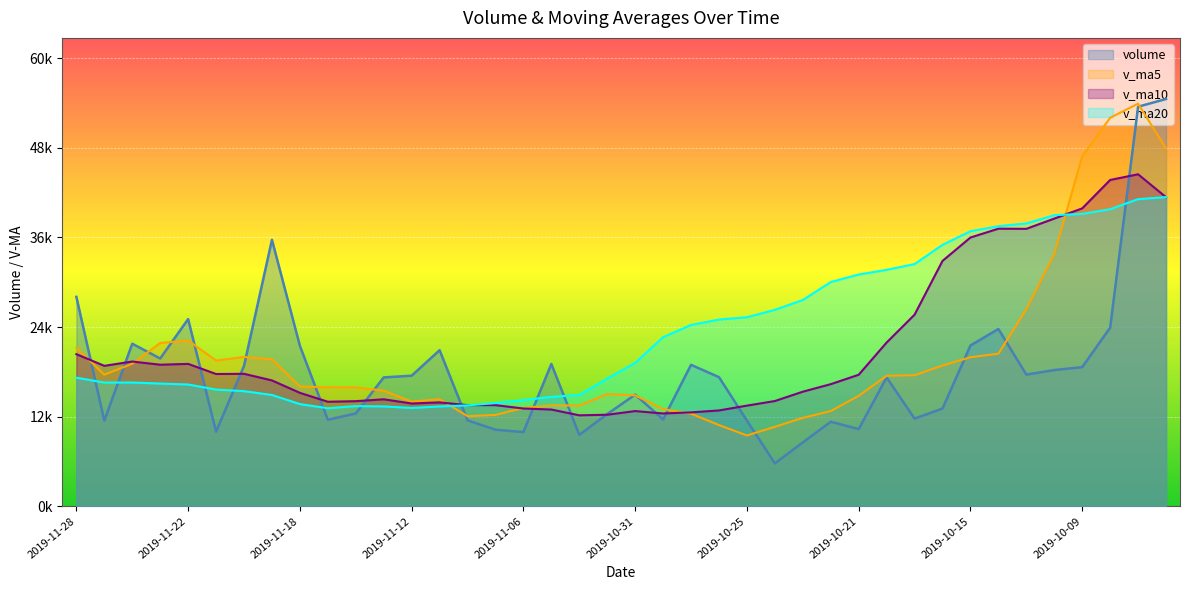

At how many categories does at least one series exceed 33394?

10